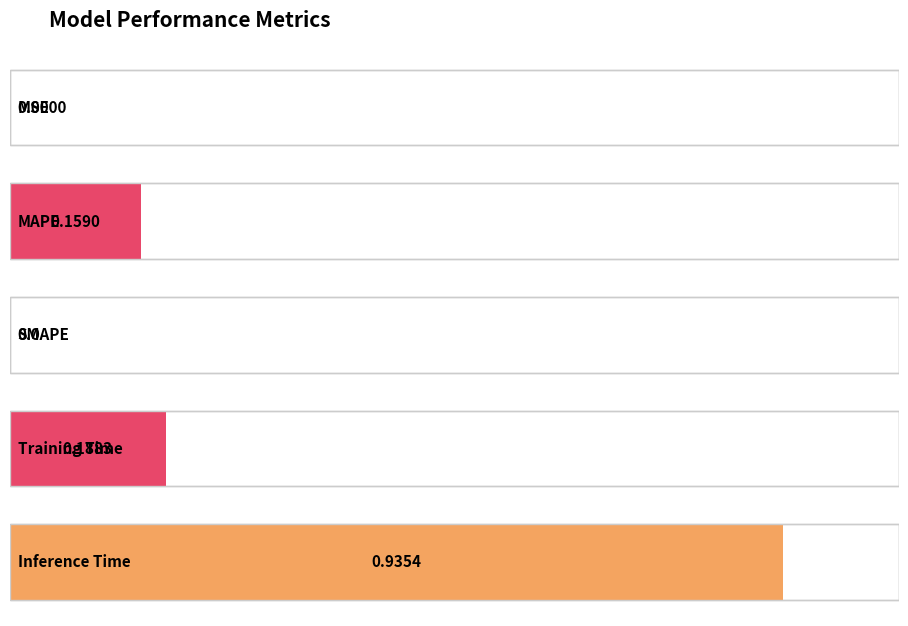

True or false: the data shows 0.3 at Training Time.

False